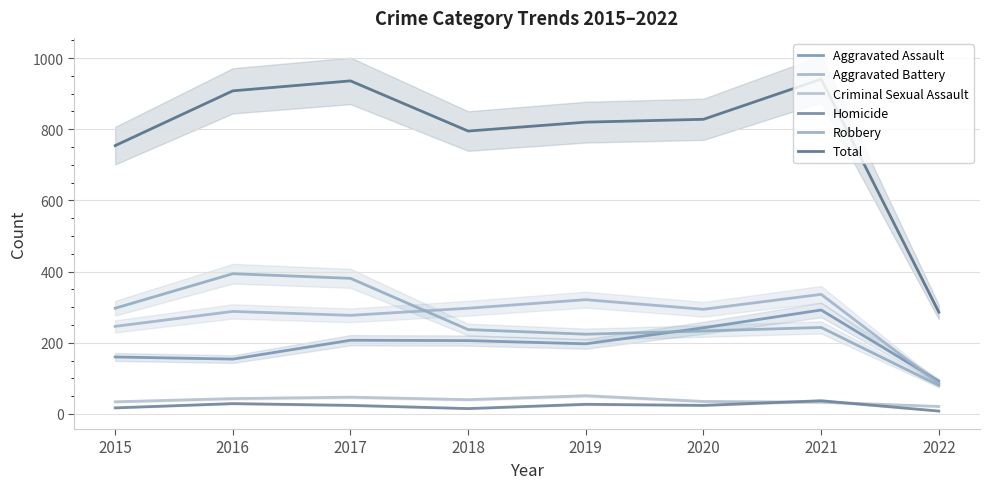

What is the sum of the Aggravated Assault values at 2018 and 2017?

413